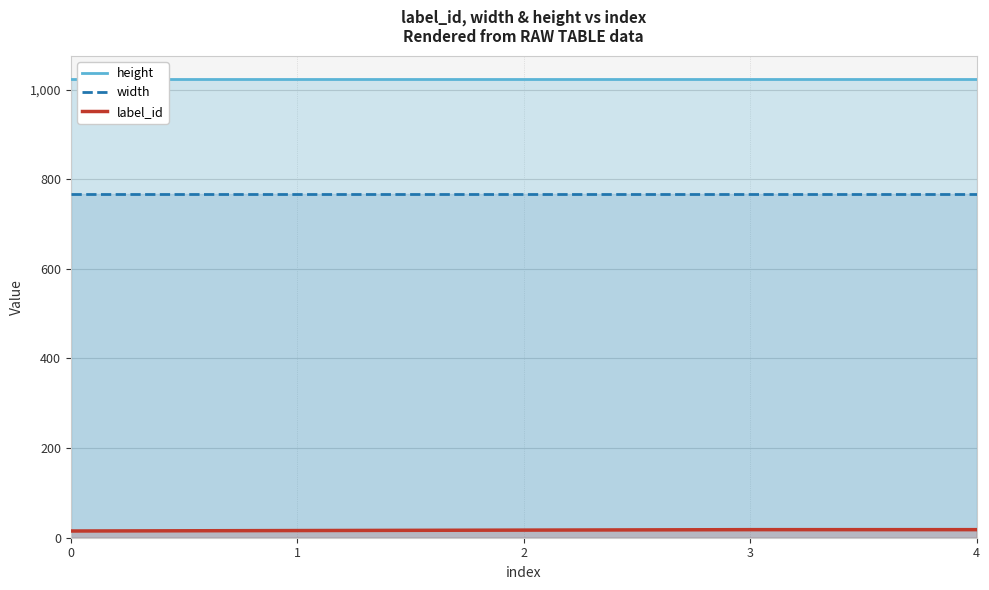

What is the difference between the highest and lowest values at 3?

1006